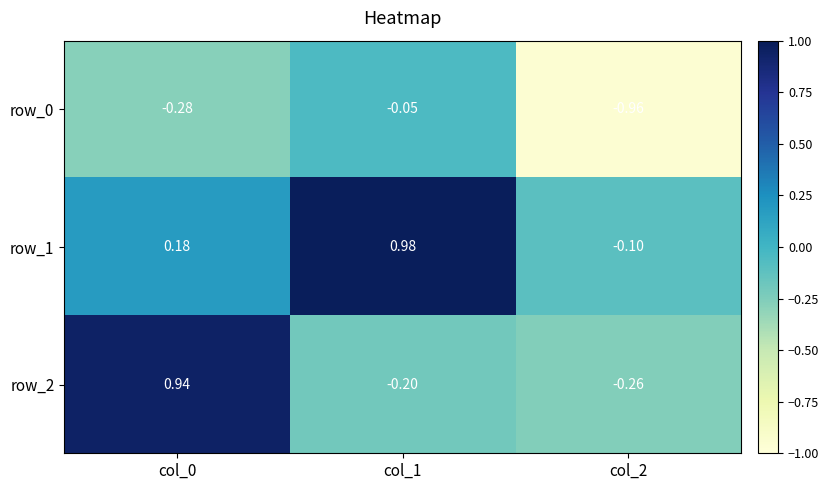

Is the value of row_0 at col_0 greater than the value of row_2 at col_2?

No